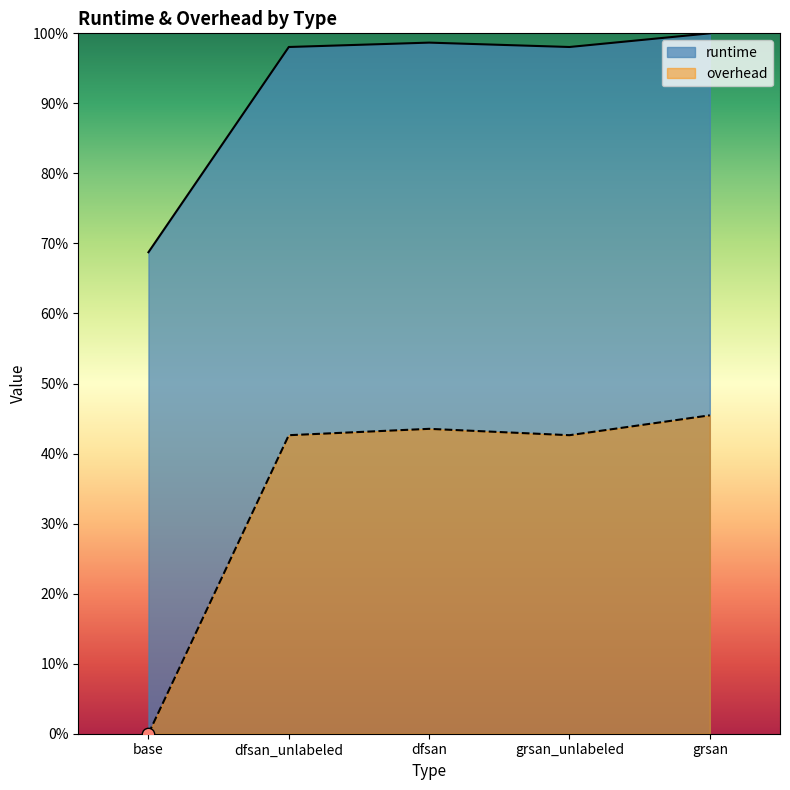

Is the value of runtime at dfsan_unlabeled greater than the value of overhead at dfsan_unlabeled?

Yes